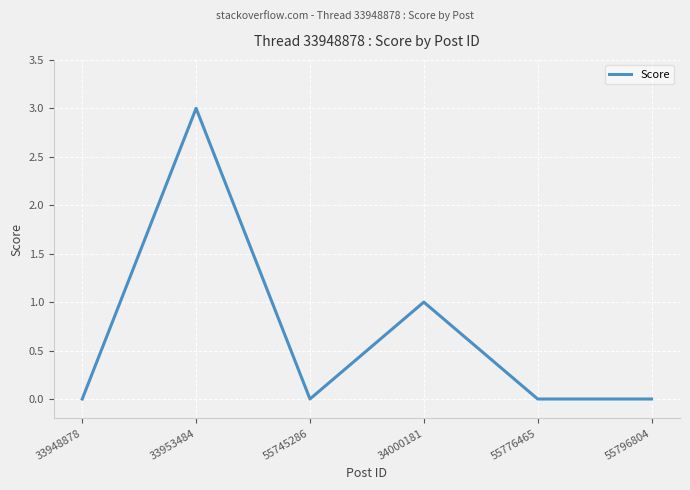

Reading right to left, what are all the values shown in this chart?

55796804=0	55776465=0	34000181=1	55745286=0	33953484=3	33948878=0